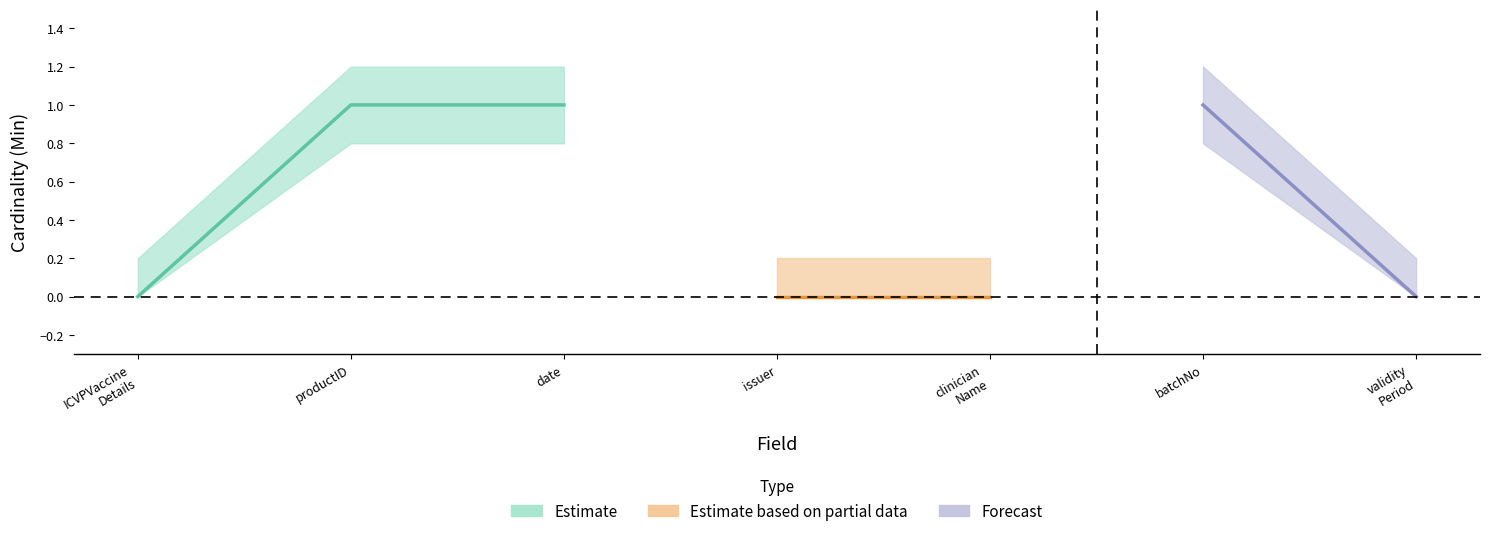

How many values in the Min series exceed 0?

3